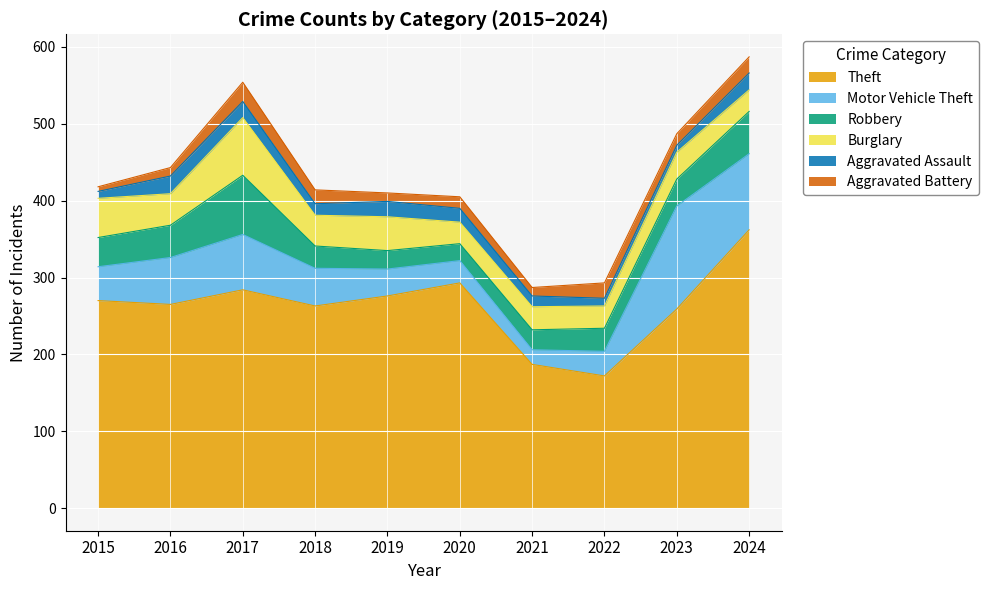

How many values in the Aggravated Battery series are below 15?

4